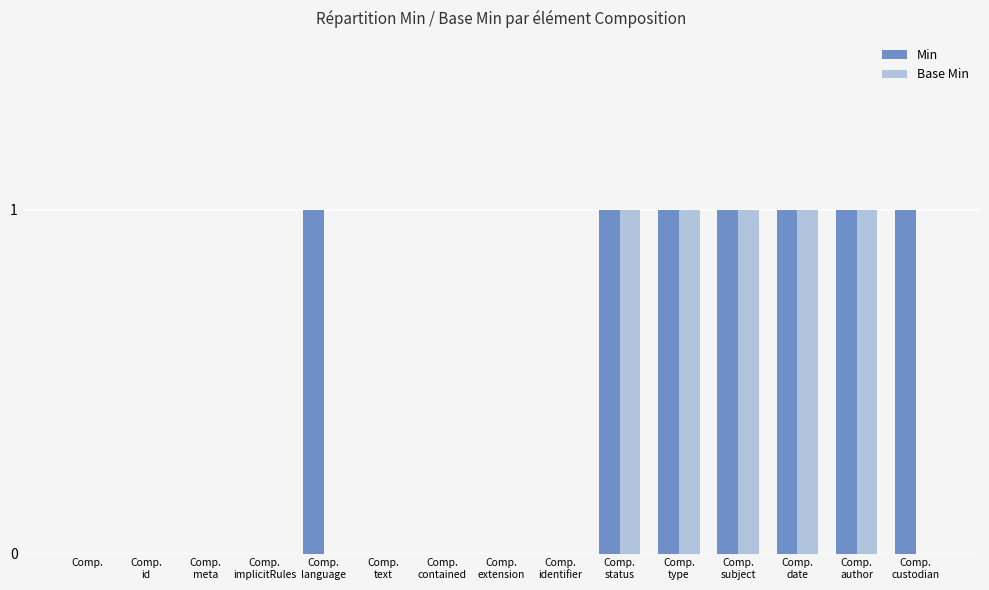

What is the highest value of the Min series?

1